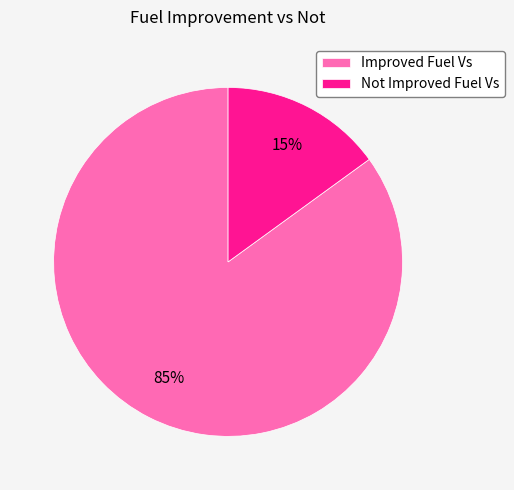

Rank the categories by value from highest to lowest.

Improved Fuel Vs, Not Improved Fuel Vs